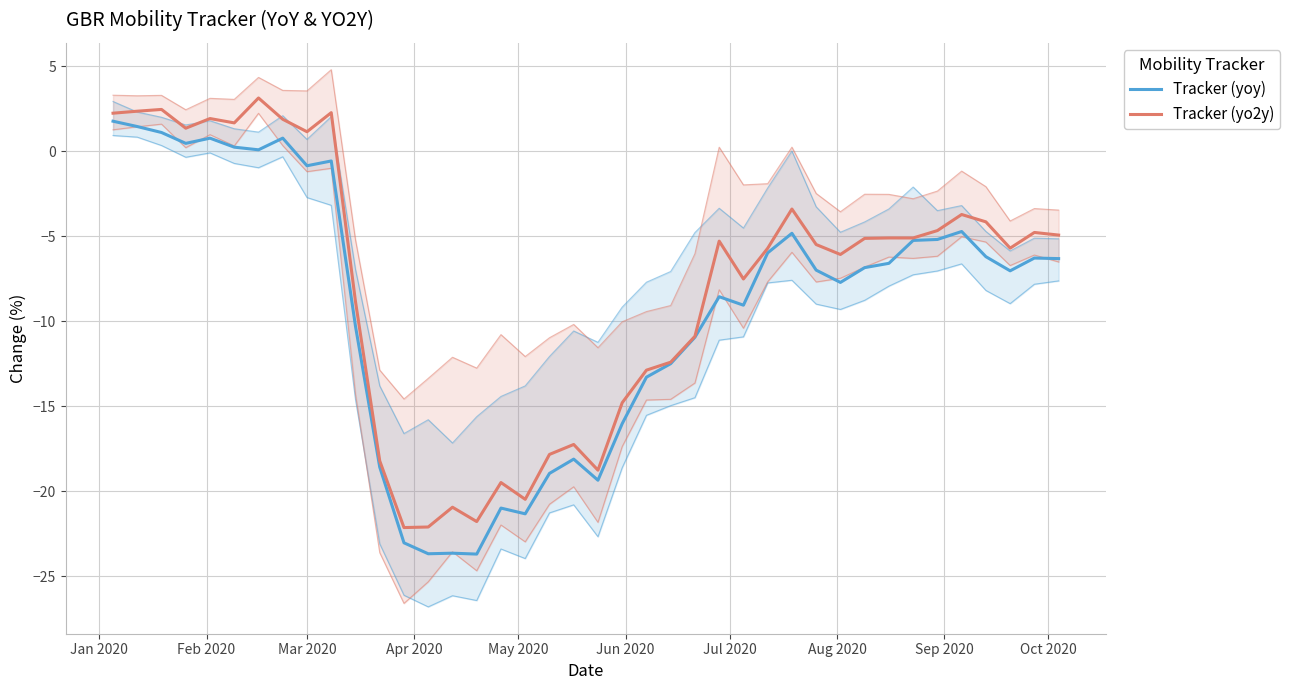

Reading right to left, transcribe all the data shown in this chart.

Tracker (yoy): -6.3	-6.3	-7.0	-6.2	-4.7	-5.2	-5.2	-6.6	-6.8	-7.7	-7.0	-4.8	-6.0	-9.1	-8.6	-10.9	-12.5	-13.3	-16.0	-19.4	-18.1	-19.0	-21.3	-21.0	-23.7	-23.7	-23.7	-23.0	-18.6	-10.3	-0.6	-0.8	0.8	0.1	0.2	0.8	0.5	1.1	1.5	1.8
Tracker (yo2y): -4.9	-4.8	-5.7	-4.1	-3.7	-4.7	-5.1	-5.1	-5.1	-6.1	-5.5	-3.4	-5.7	-7.5	-5.3	-10.9	-12.4	-12.9	-14.8	-18.8	-17.3	-17.8	-20.5	-19.5	-21.8	-20.9	-22.1	-22.1	-18.2	-8.8	2.3	1.2	1.9	3.1	1.7	1.9	1.4	2.5	2.4	2.2